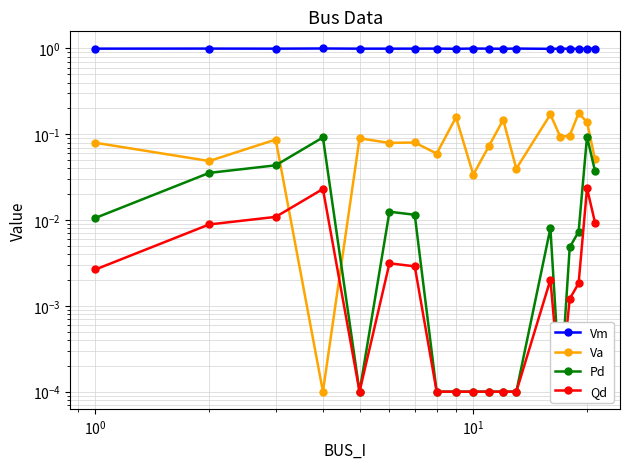

List the series in order of their peak value, highest first.

Vm, Va, Pd, Qd